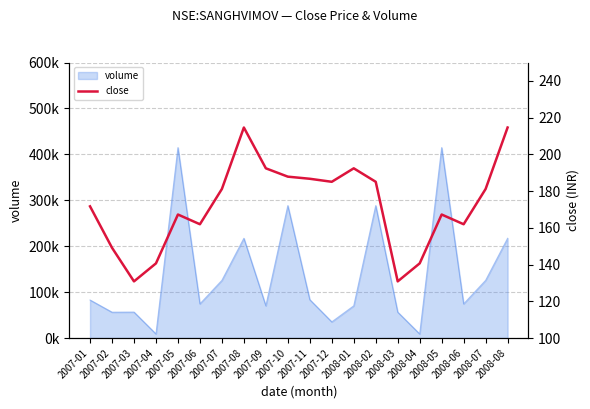

What is the label of the 12th point from the right?

2007-09